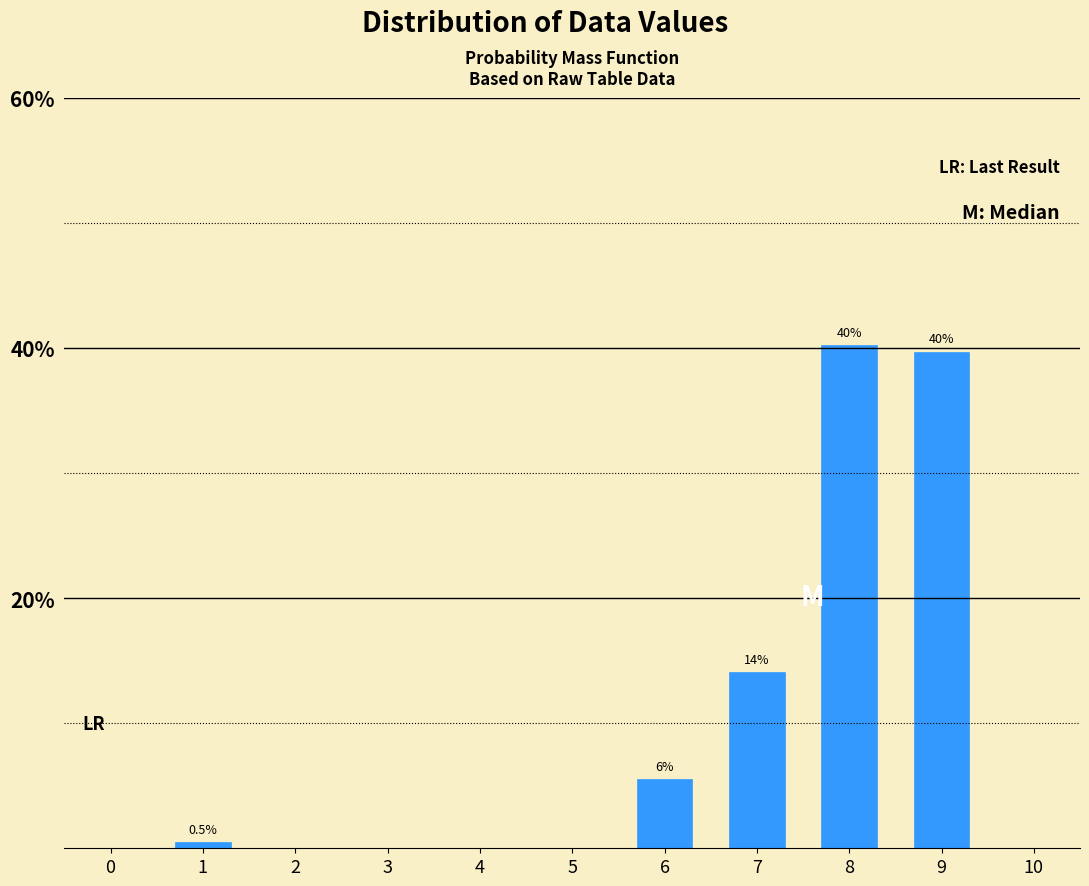

Reading left to right, extract all data points from this chart.

0.5	5.5	14.1	40.2	39.7